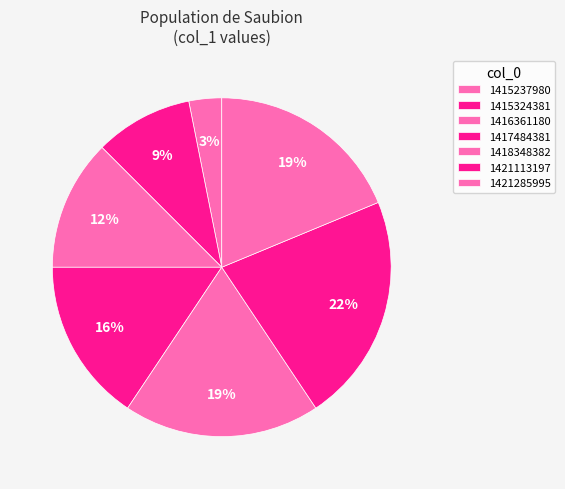

Which slice is the smallest?

1415237980